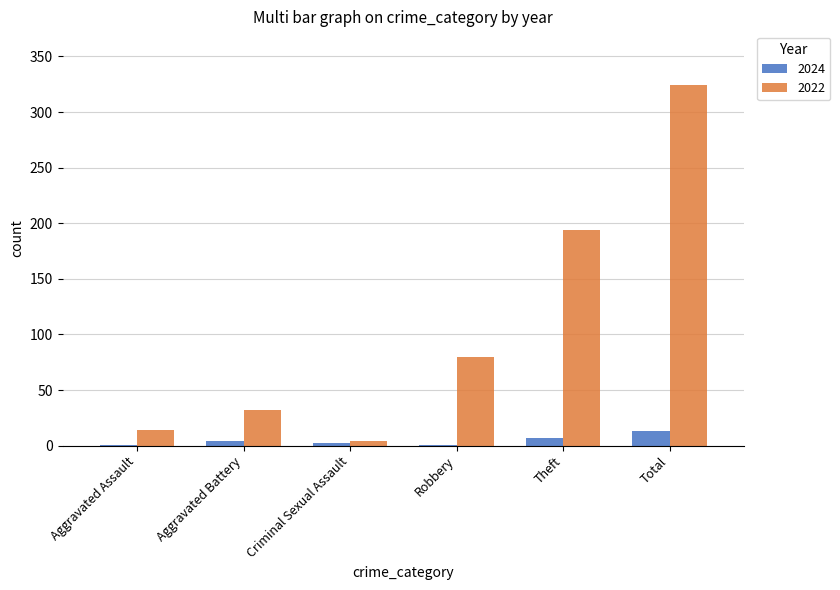

How many series are shown in this chart?

2